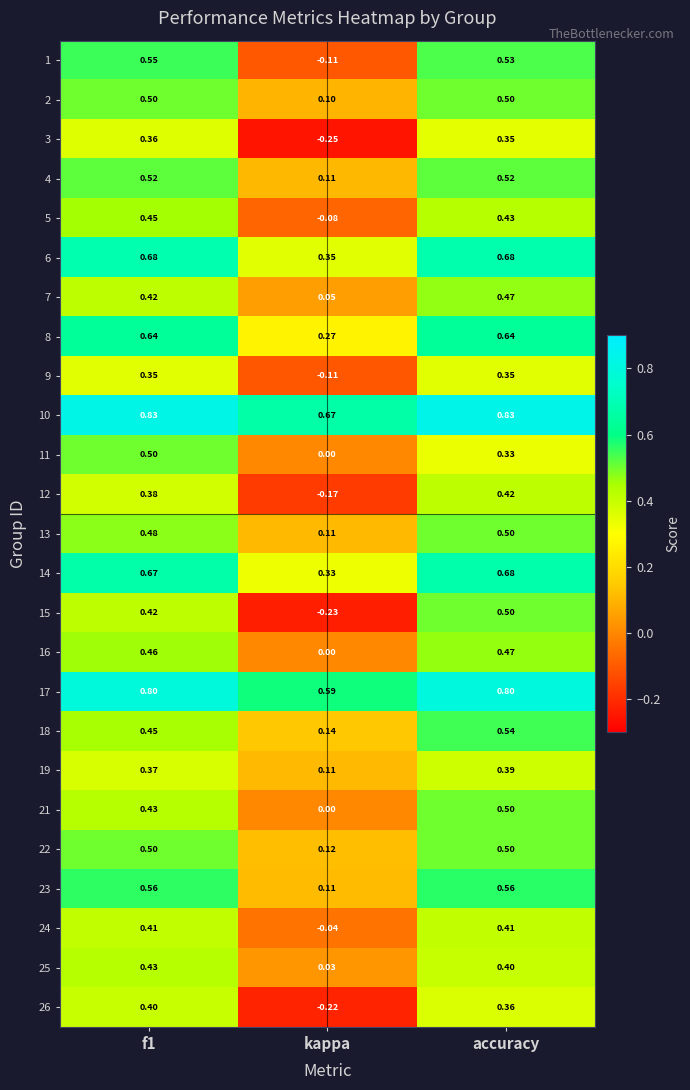

At which label is 2 closest to 0?

kappa